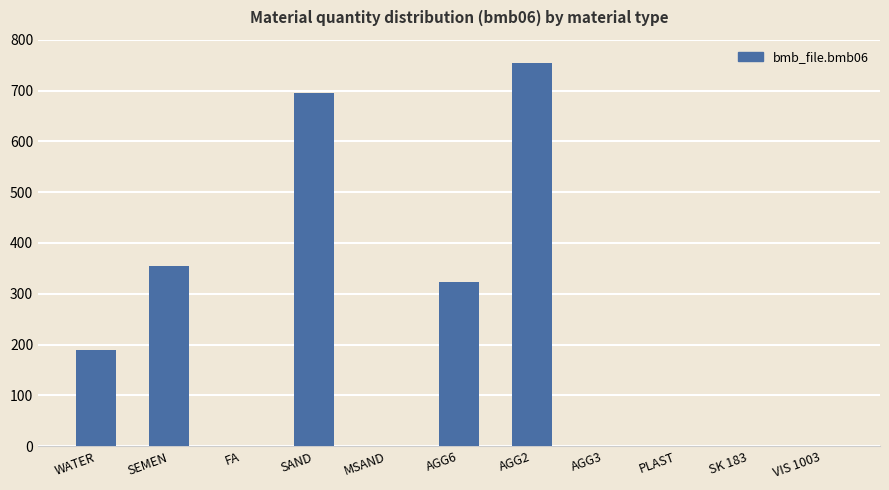

Between WATER and VIS 1003, which is larger?

WATER